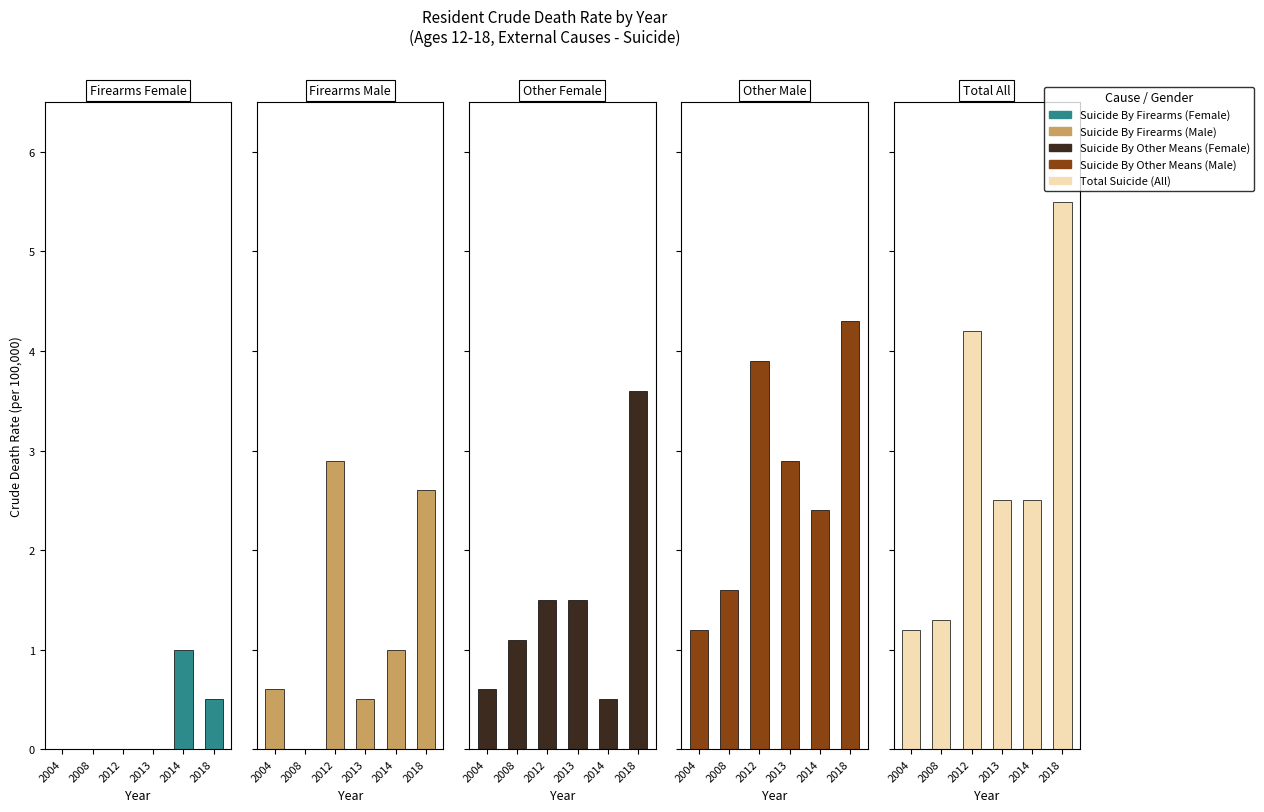

What are all the series names shown in the legend?

Suicide By Firearms (Female), Suicide By Firearms (Male), Suicide By Other Means (Female), Suicide By Other Means (Male), Total Suicide (All)